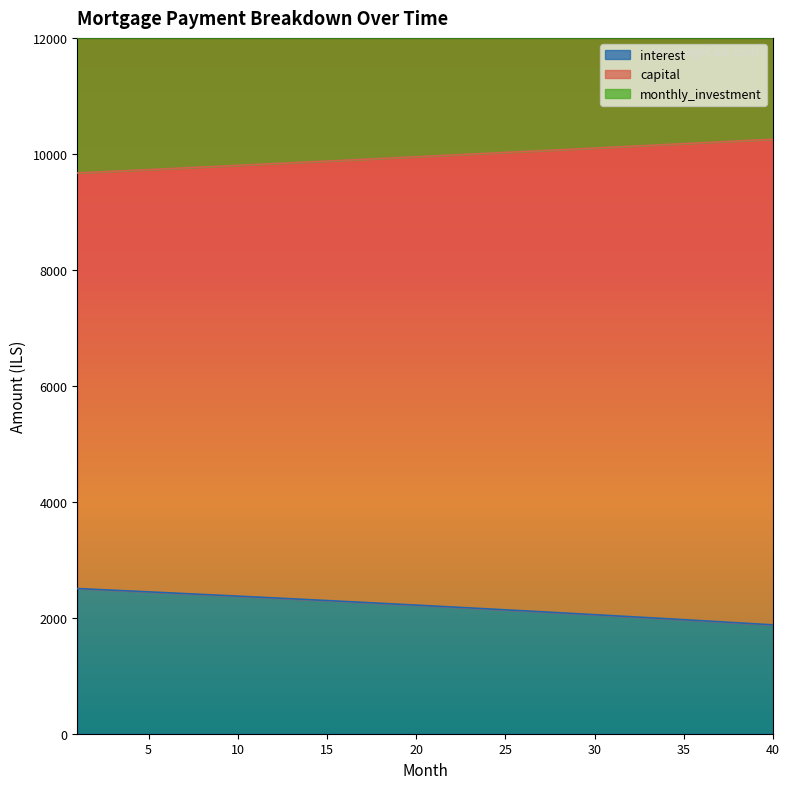

True or false: interest has more than 0 interior local peaks.

False